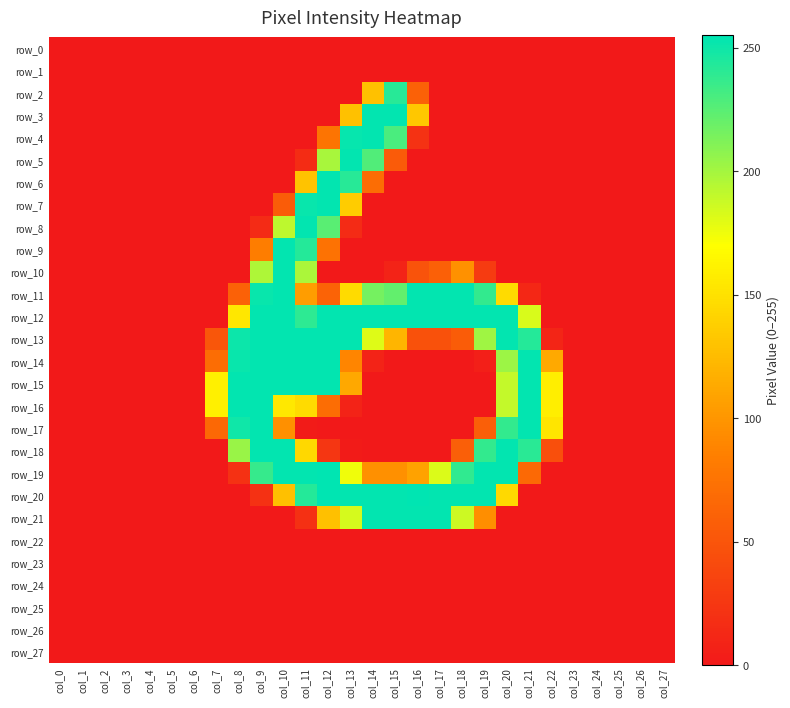

Between col_16 and col_20, which series saw the biggest shift?

row_18